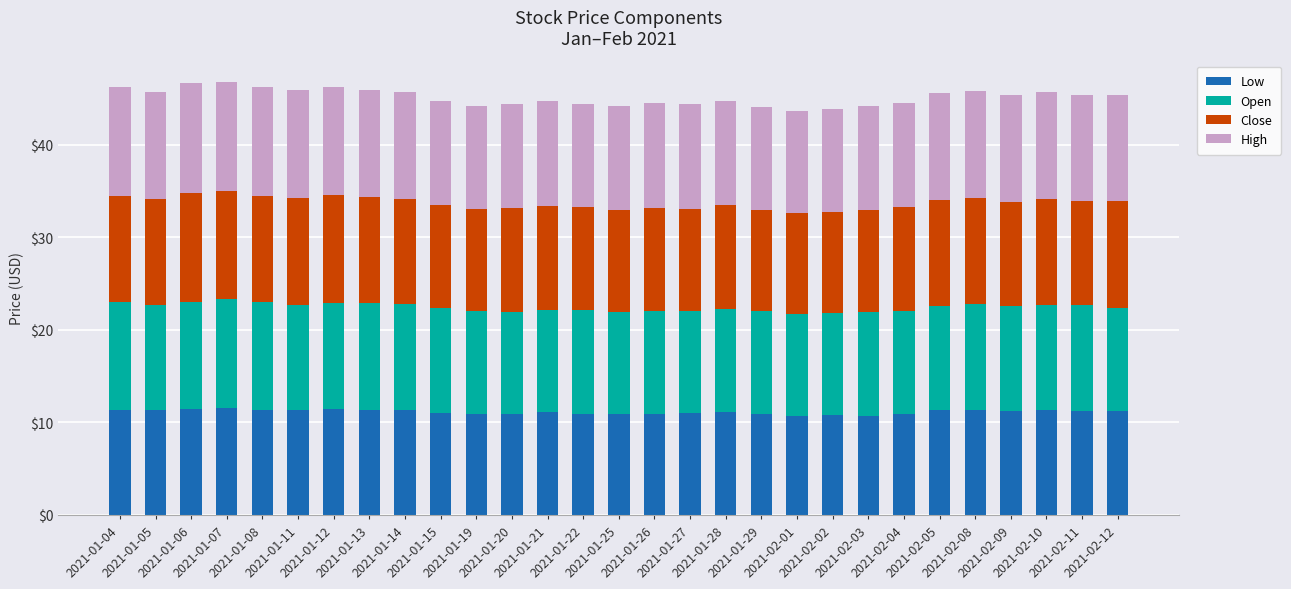

What is the total value across all series at 2021-01-29?

44.0